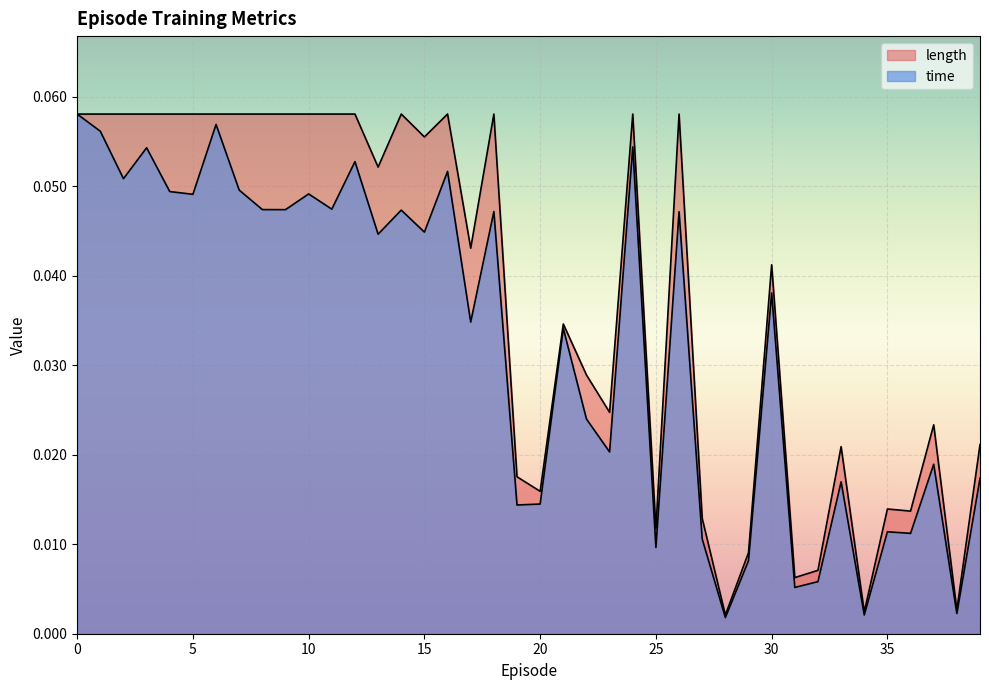

Where is length nearest to the value 0?

28